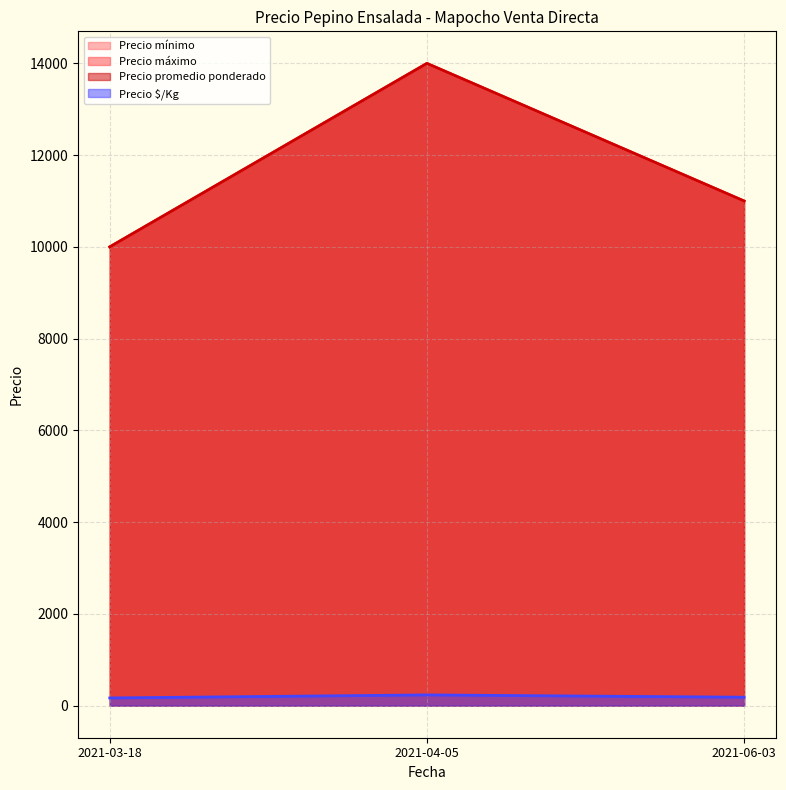

How many lines are shown in the chart?

4